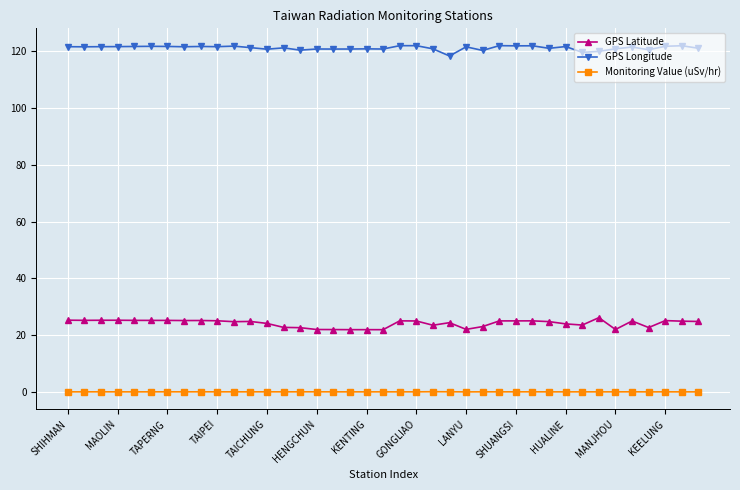

True or false: GPS Longitude and Monitoring Value (uSv/hr) intersect in this chart.

False